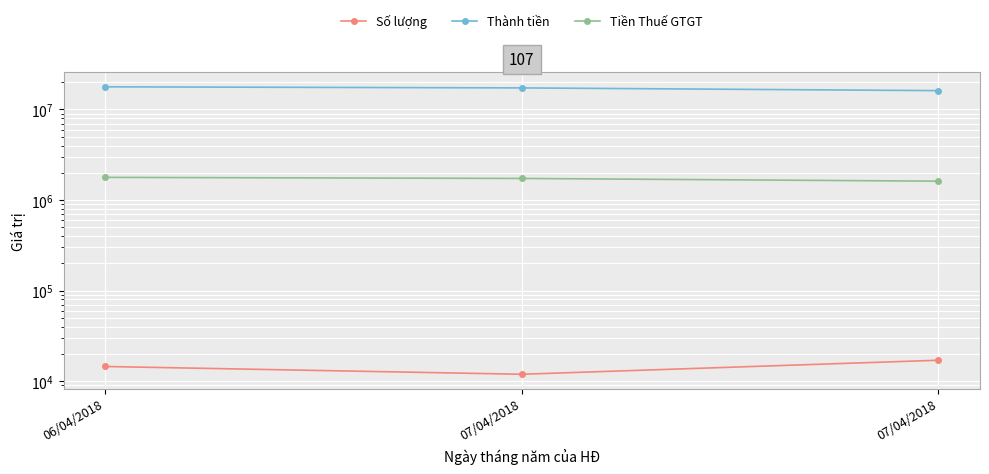

Does the chart display data point markers on the line(s)?

Yes